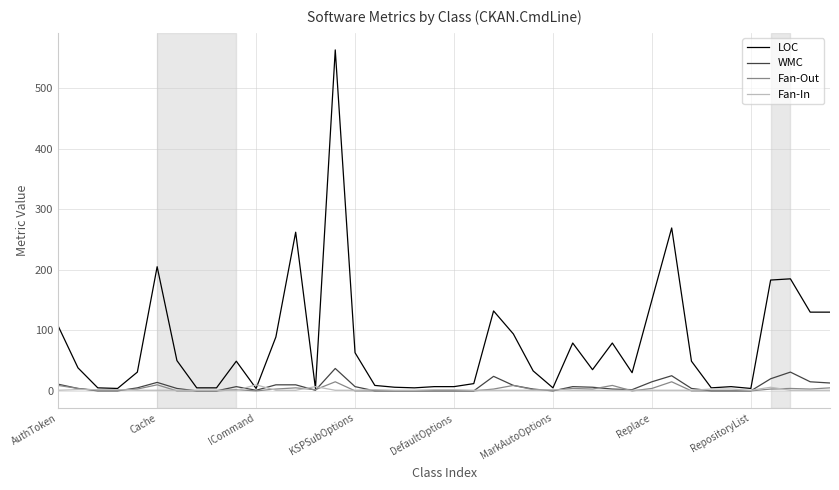

Which series has the widest spread of values?

LOC